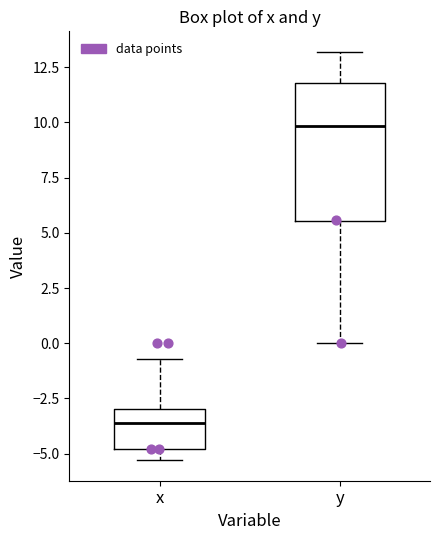

Which box has the lowest median line?

x